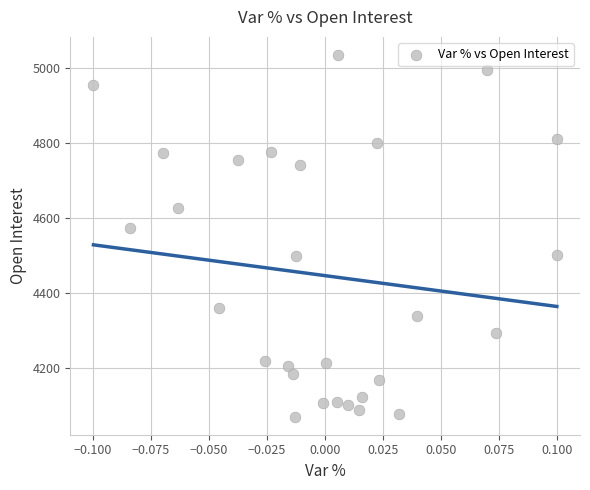

What Y value in the scatter plot is closest to 4553?

4575